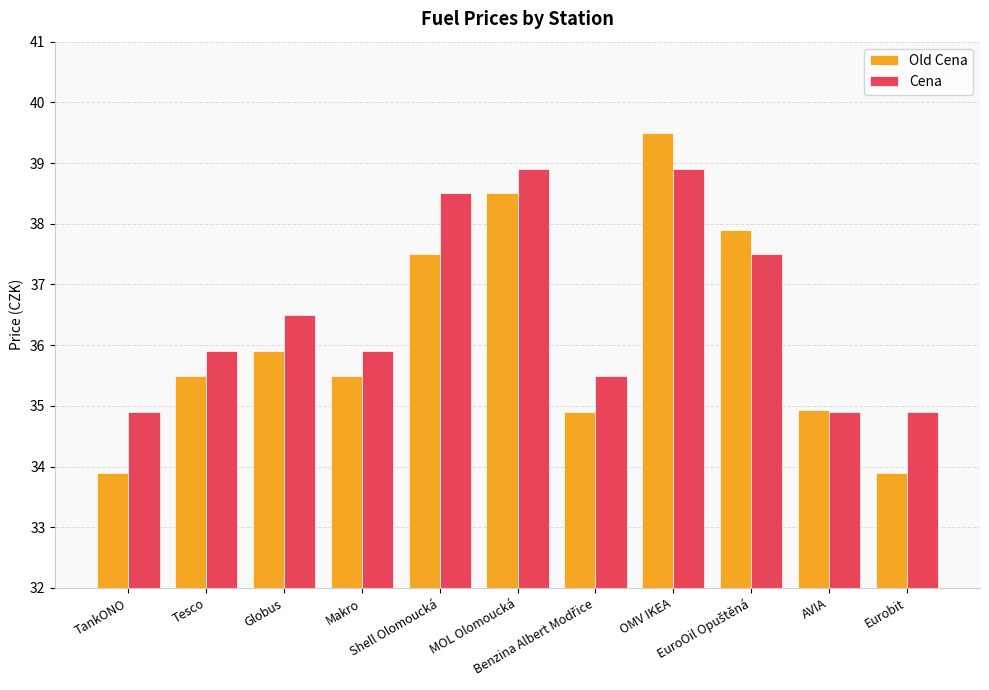

Between Globus and Shell Olomoucká, which series saw the biggest shift?

Cena